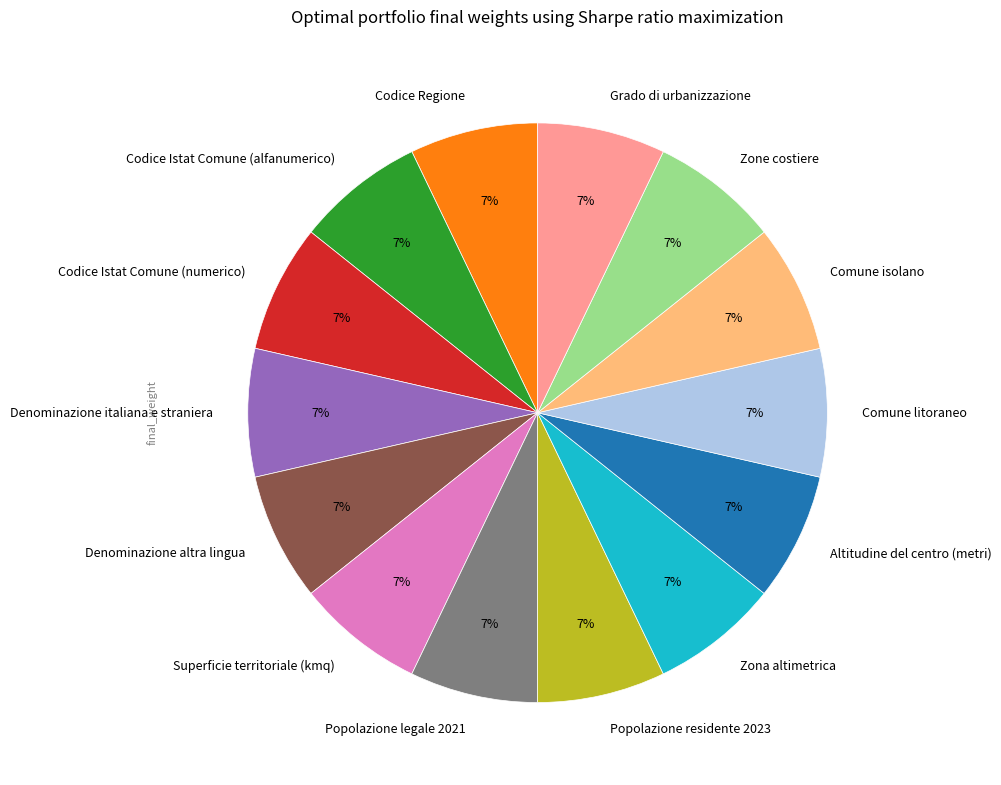

Does Codice Istat Comune (alfanumerico) account for over 50% of the chart?

No